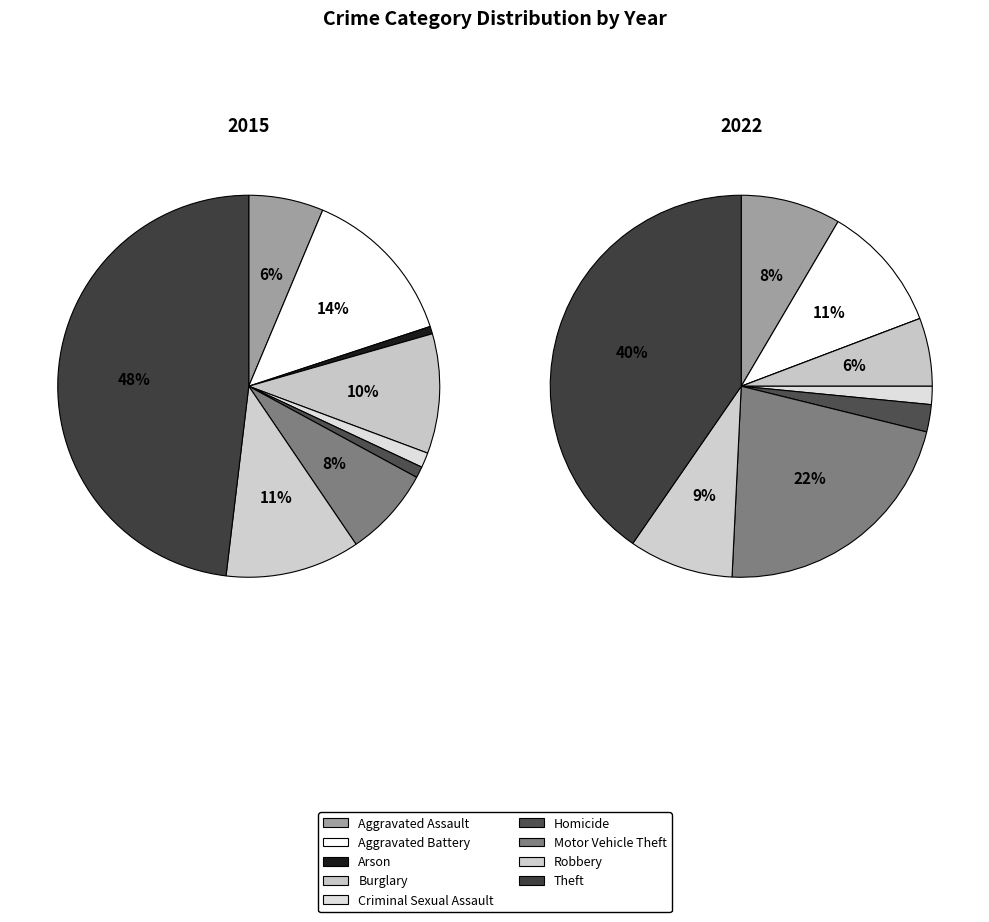

Do Homicide and Criminal Sexual Assault together represent more than half of the pie?

No